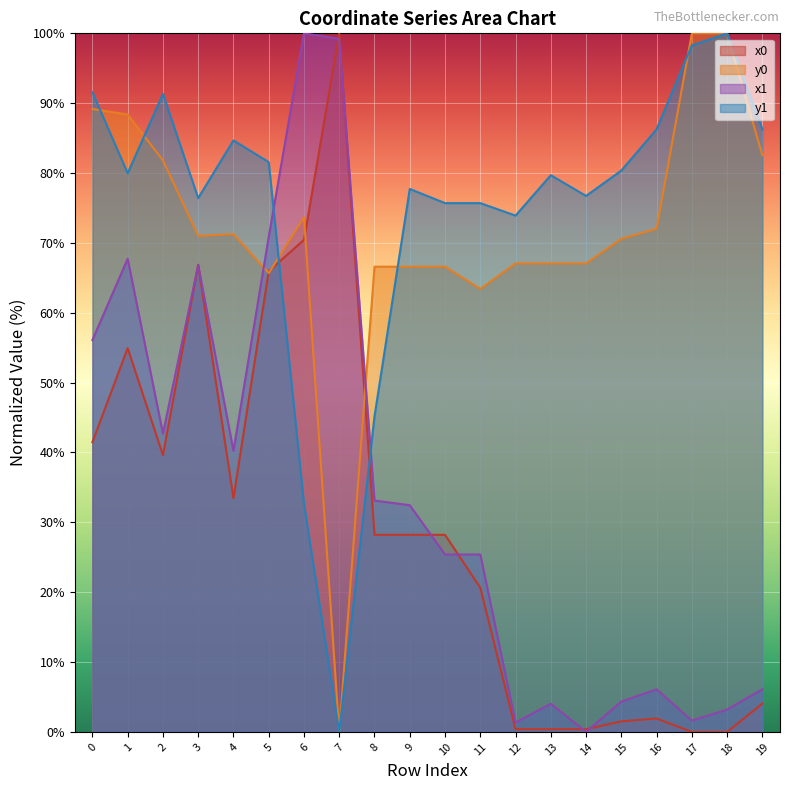

The value of y0 at 12 is 67.1. True or false?

True